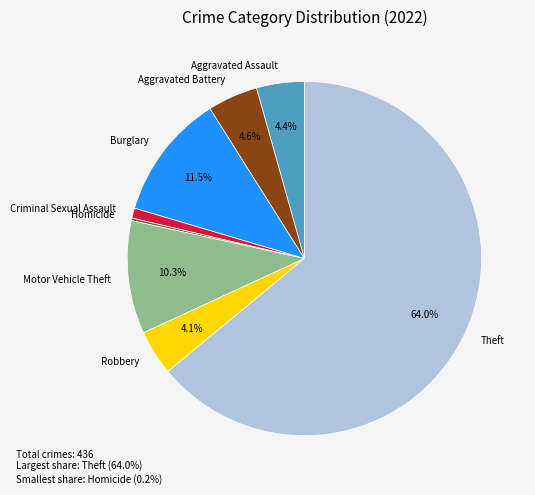

Is there any slice that represents more than half of the pie?

Yes